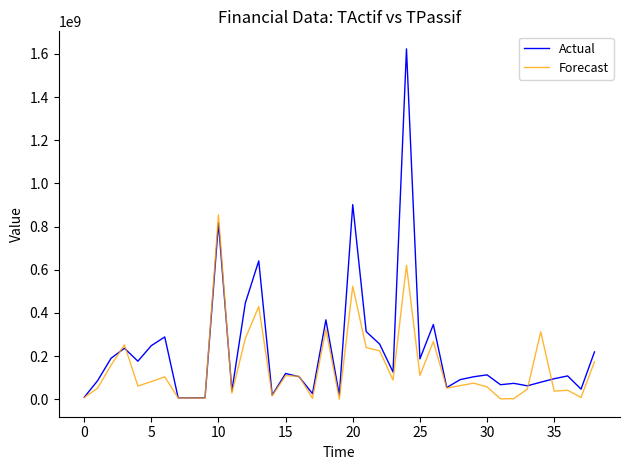

What is the highest value of the Actual series?

1623290239